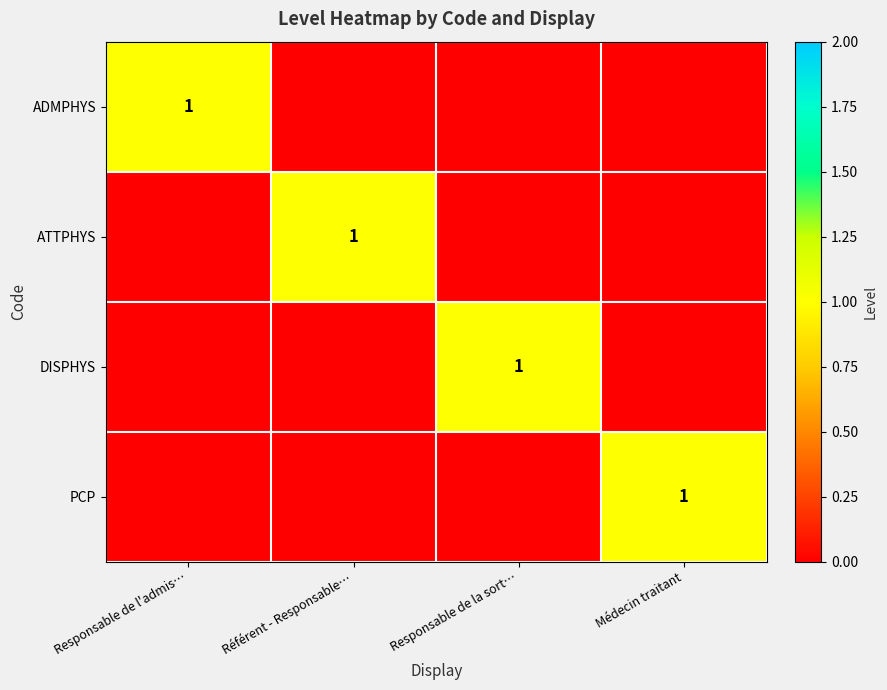

The ATTPHYS series shows 1 at Référent - Responsable…. True or false?

True